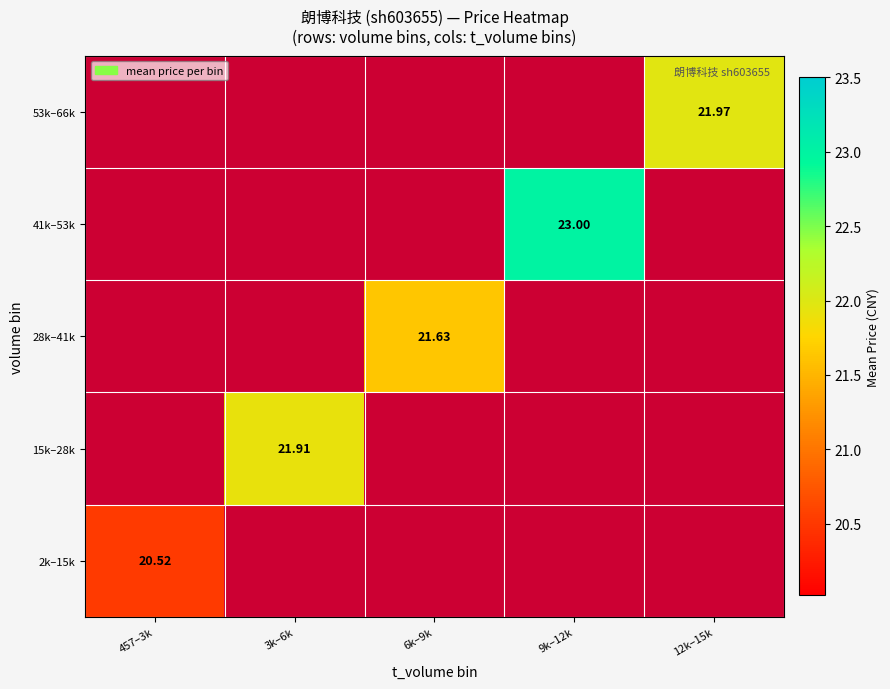

Is it true that 41k–53k equals 23.0 at 9k–12k?

True